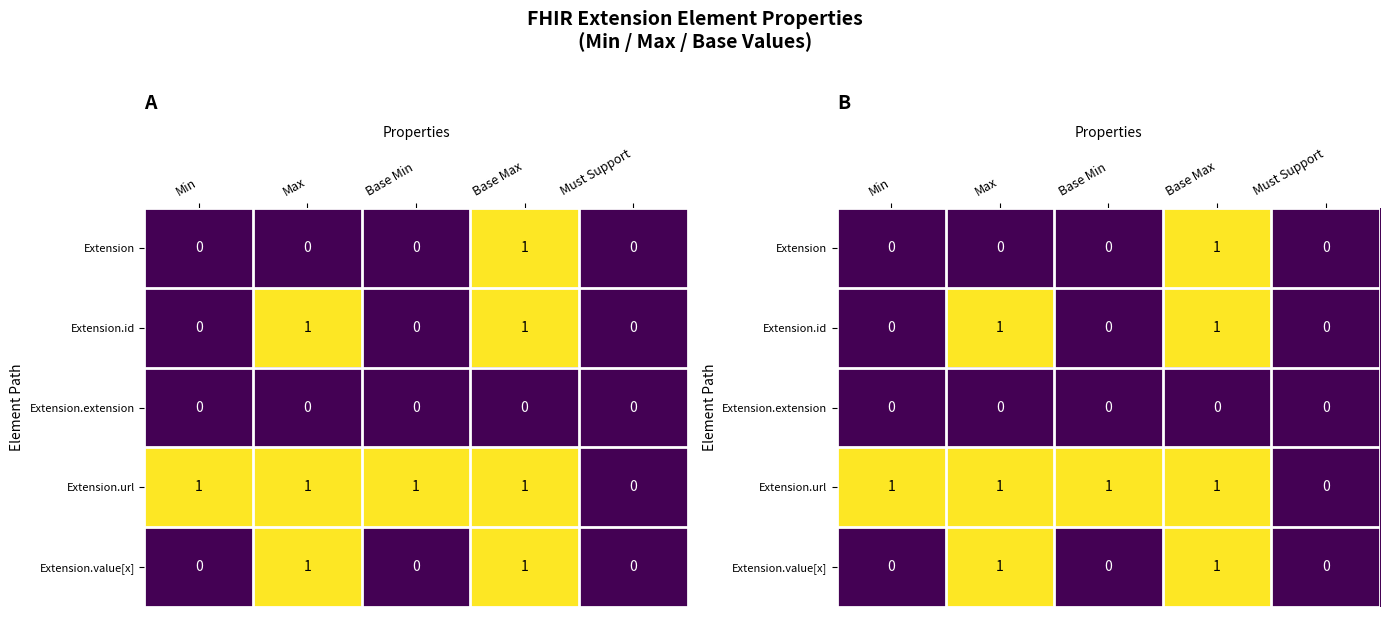

How many series are shown in this chart?

5